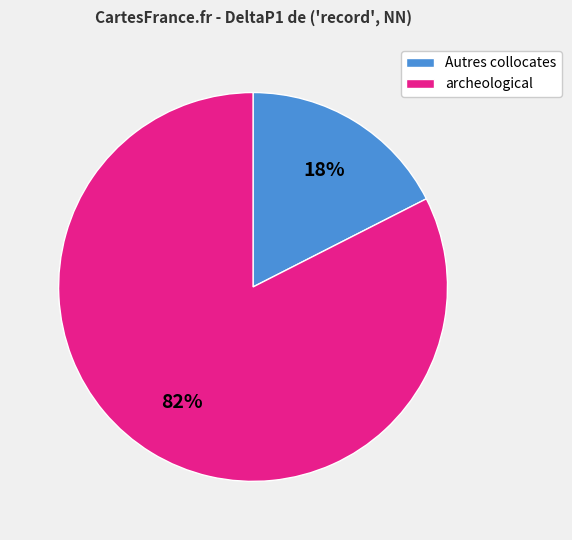

To the nearest percent, what is the average slice percentage?

50%